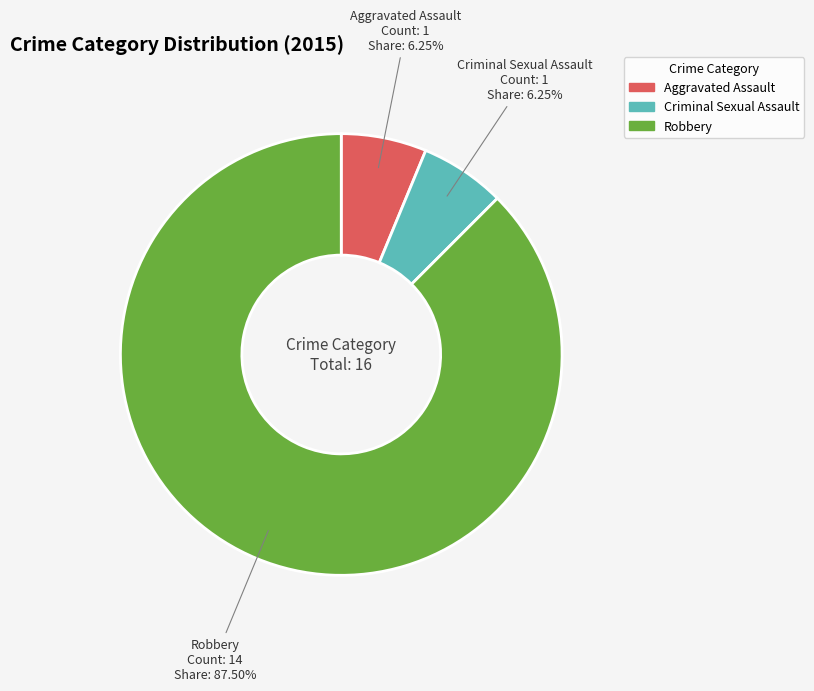

Is there a majority slice in this chart?

Yes